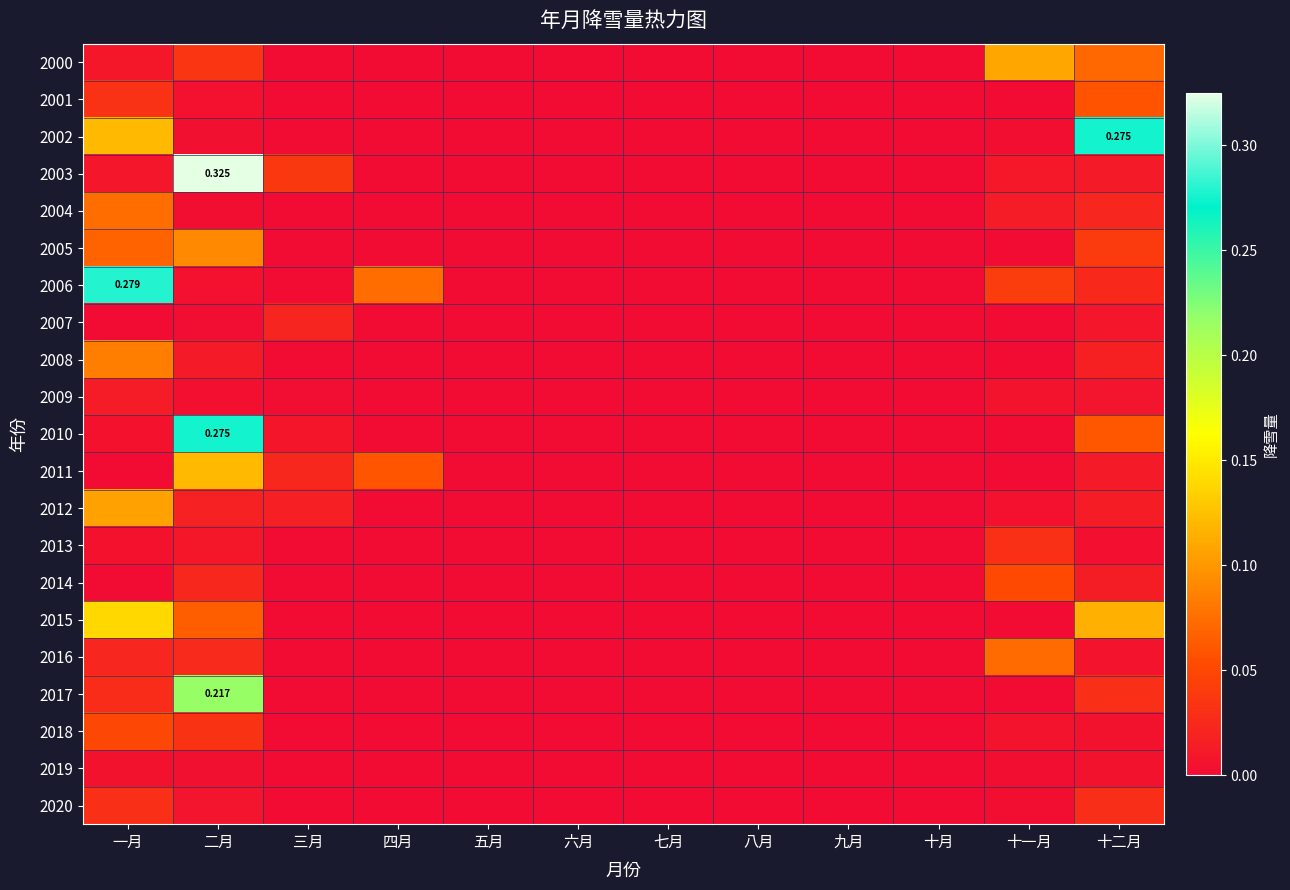

What is the difference between the maximum and minimum values in the 2005 series?

0.1